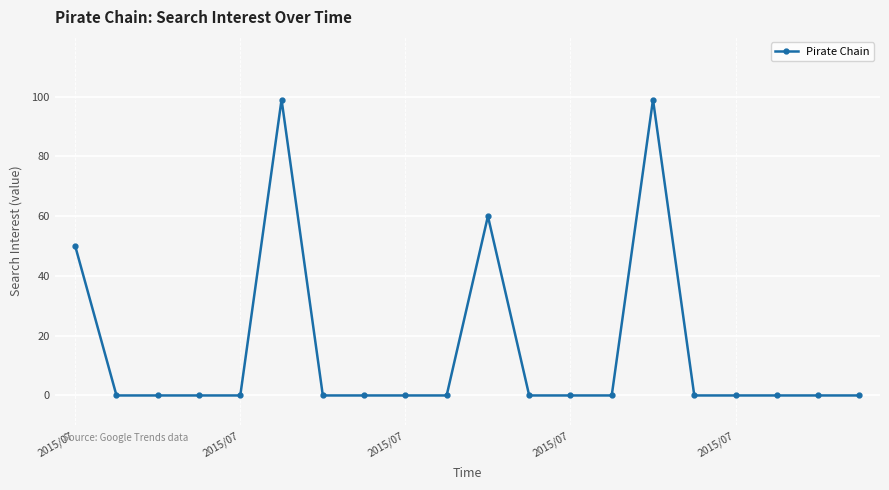

True or false: there are more than 0 points higher than both neighbors.

True